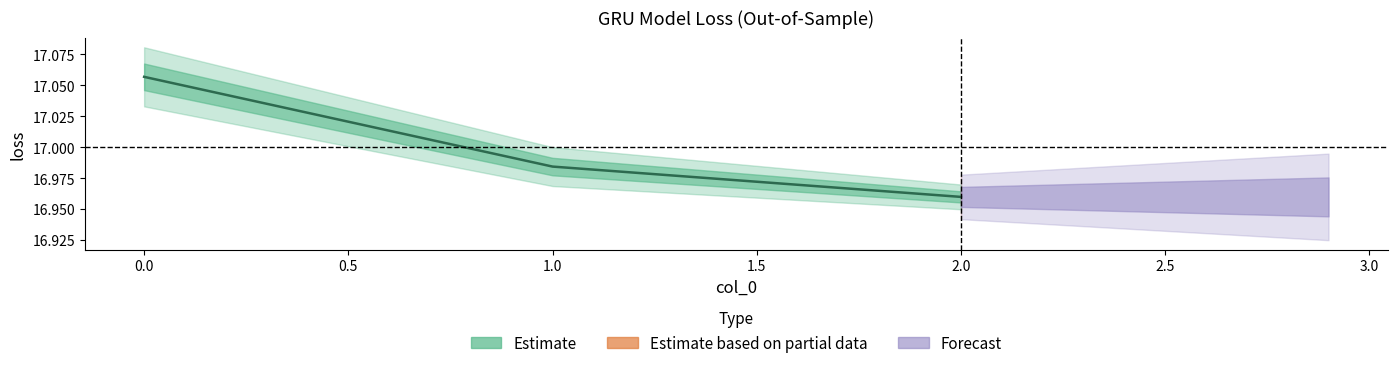

The value at 0 is 8.4. True or false?

False